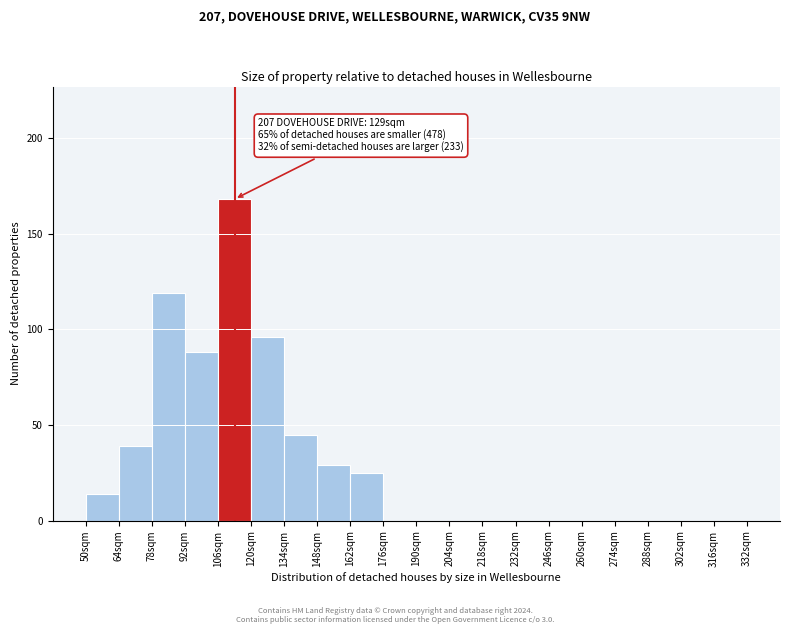

Over which range of the x-axis is the bar tallest?

106 to 120